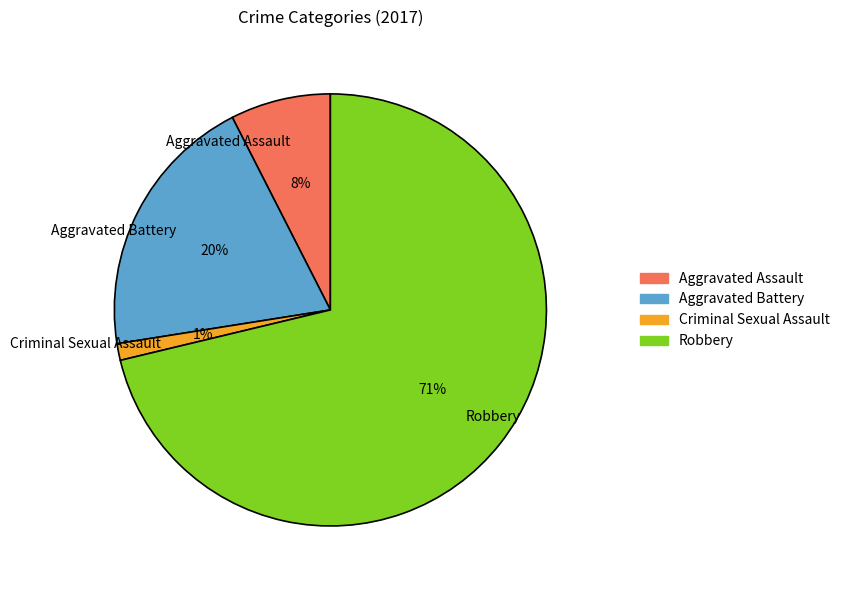

Which has a higher value, Criminal Sexual Assault or Aggravated Assault?

Aggravated Assault